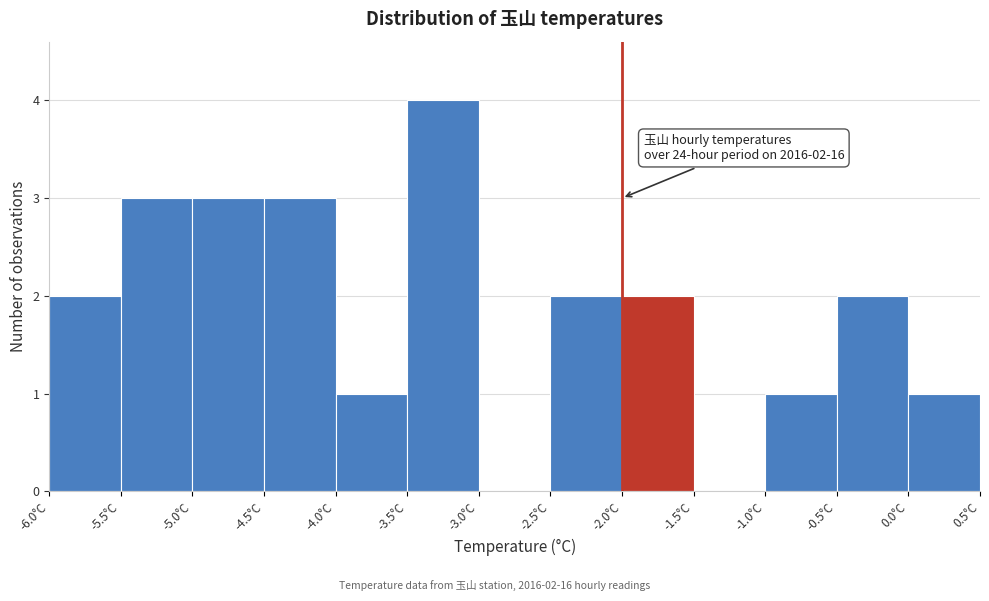

Over which range of the x-axis is the bar tallest?

-3.5 to -3.0